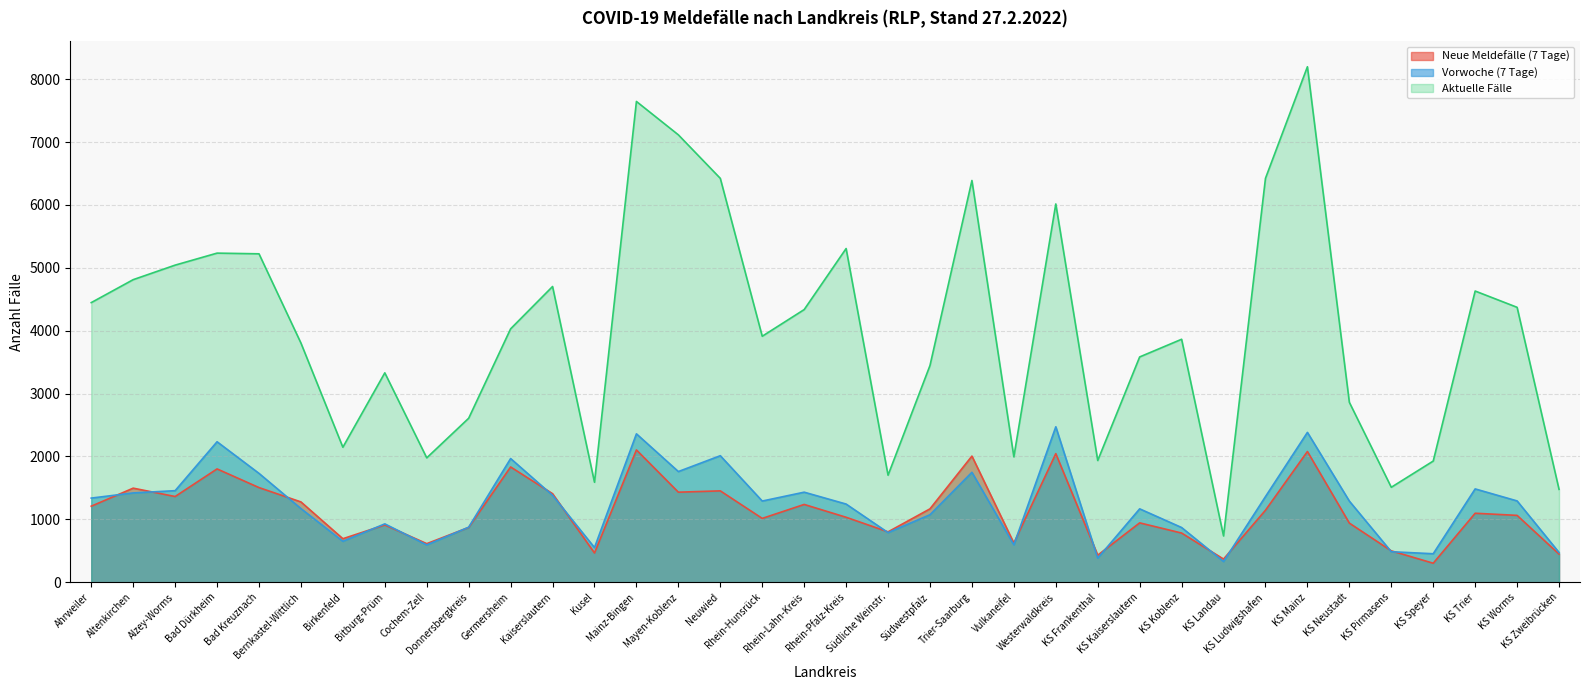

What is the maximum value shown in the chart?

8198